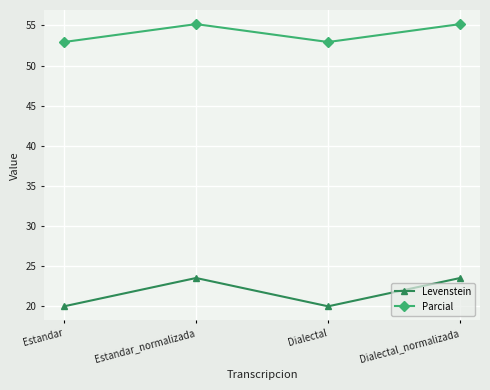

Which series changed the most between Estandar and Dialectal_normalizada?

Levenstein